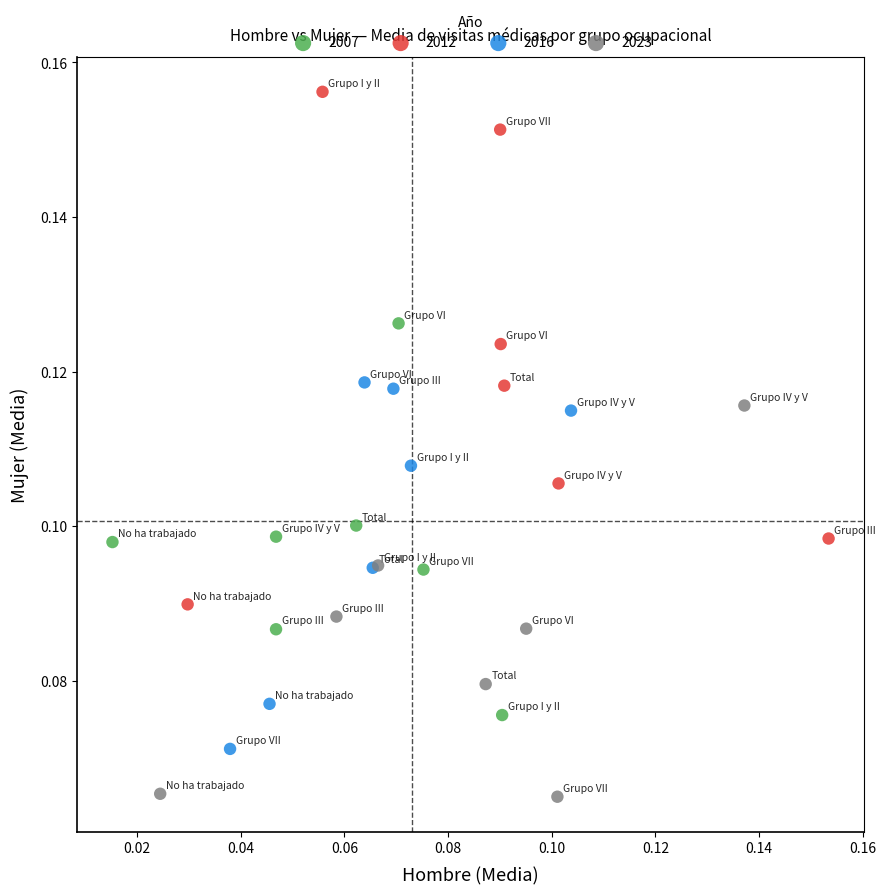

Which series reaches the maximum Y coordinate?

2012